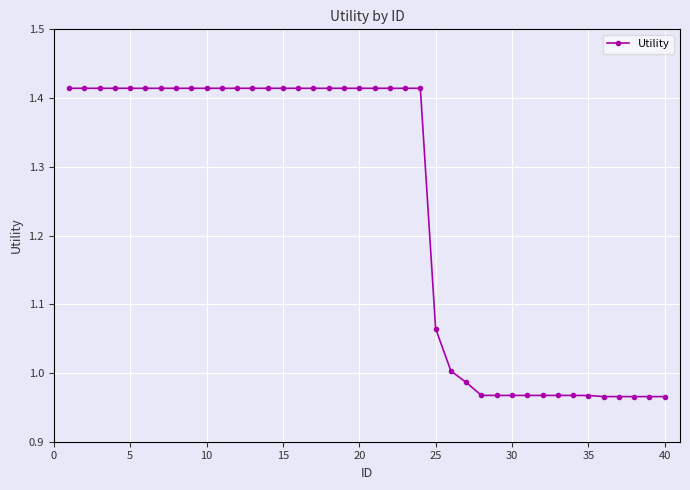

What is the sum of all values?

49.6